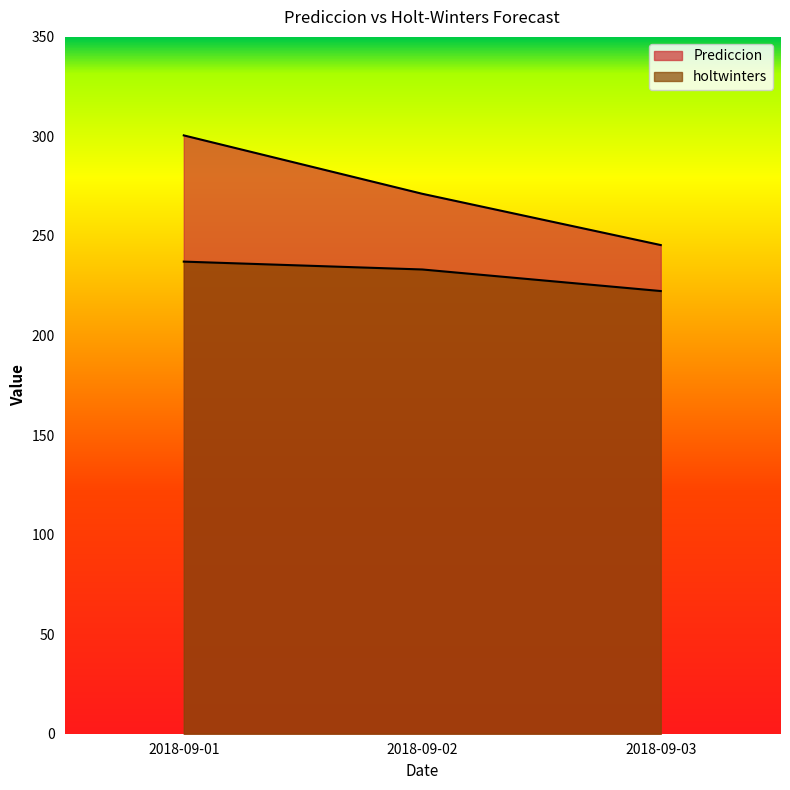

Reading left to right, extract all data points from this chart.

Prediccion: 300.5	271.2	245.4
holtwinters: 237.1	233.2	222.3